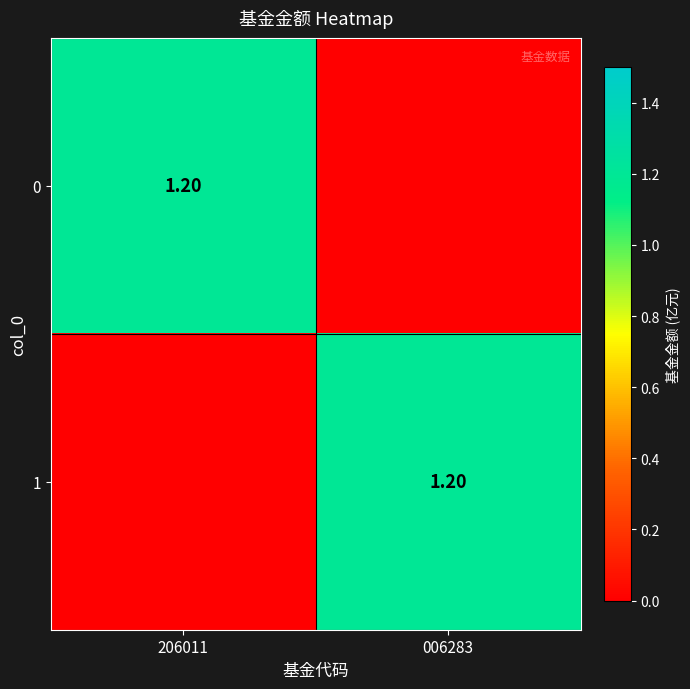

At how many categories does at least one series exceed 0?

2